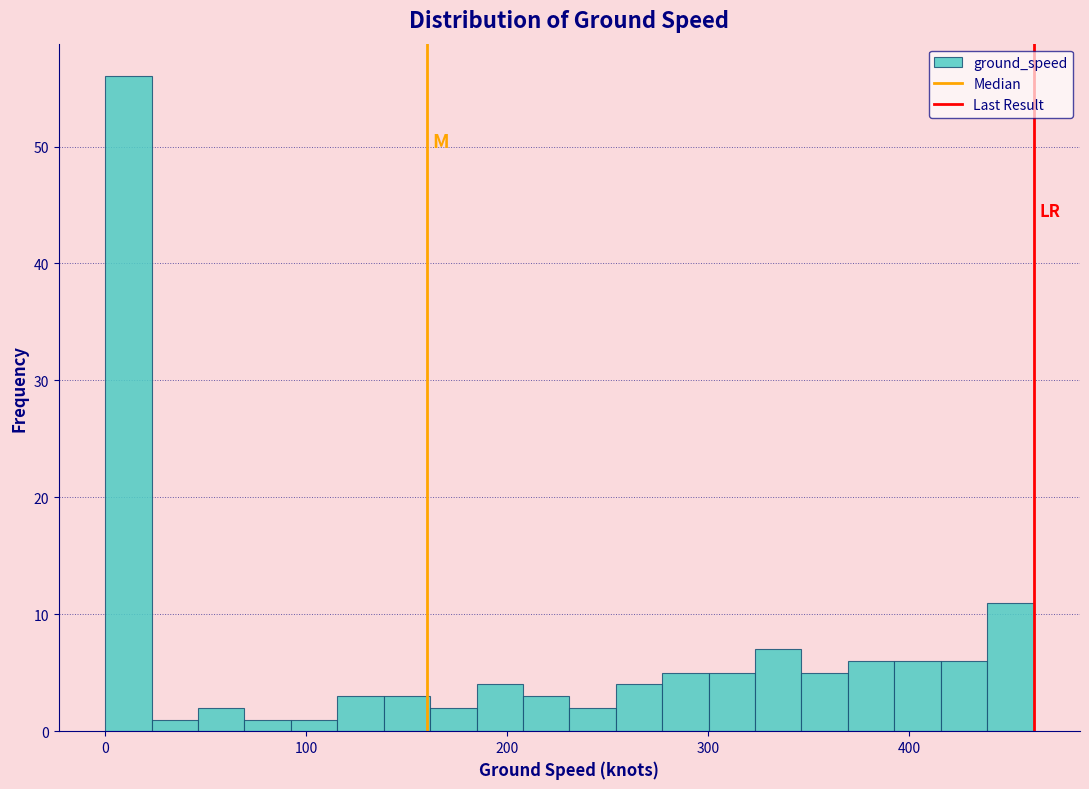

Around what value on the x-axis is the tallest bar? Give the approximate position of its centre, as read against the axis.

10